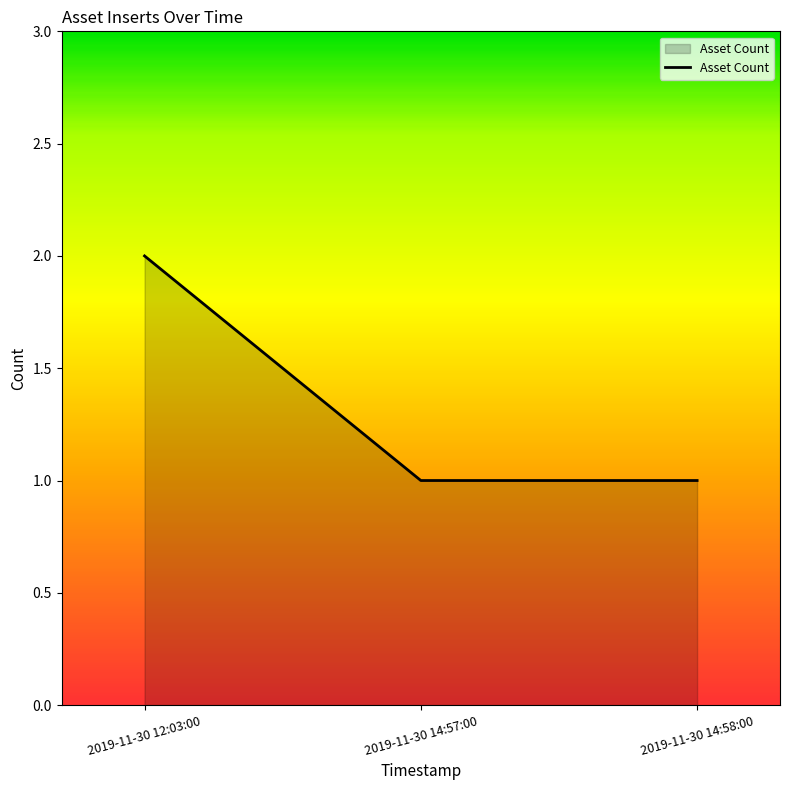

What is the difference between the maximum and minimum values?

1